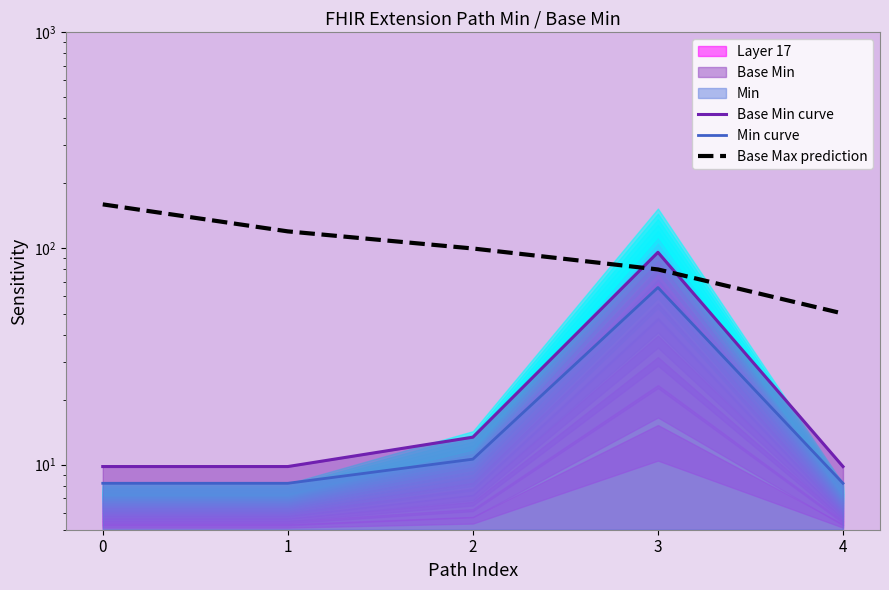

At 0, list the series in order from largest to smallest.

Base Max prediction, Base Min curve, Min curve